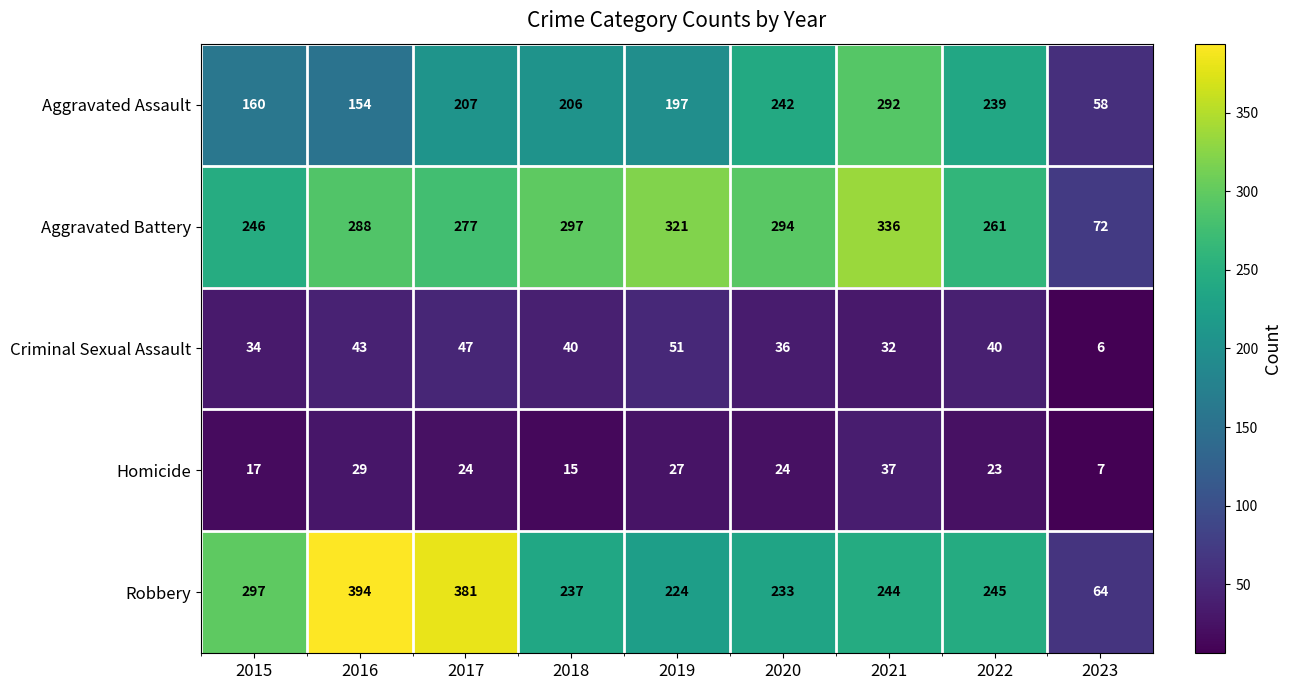

What is the minimum value for Robbery?

64